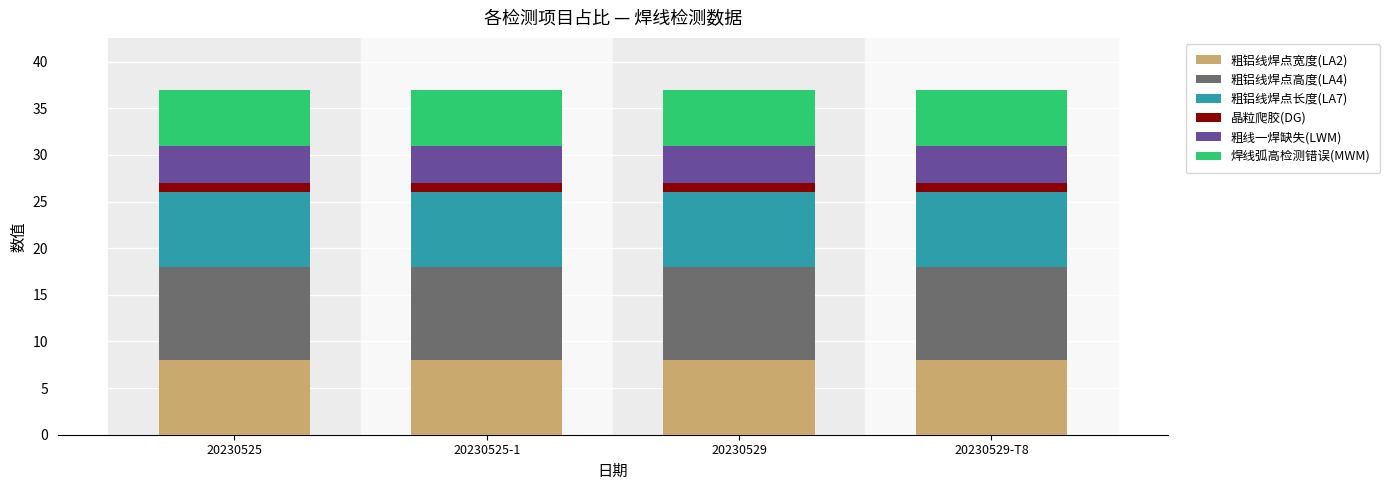

What is the total value across all series at 20230525-1?

37